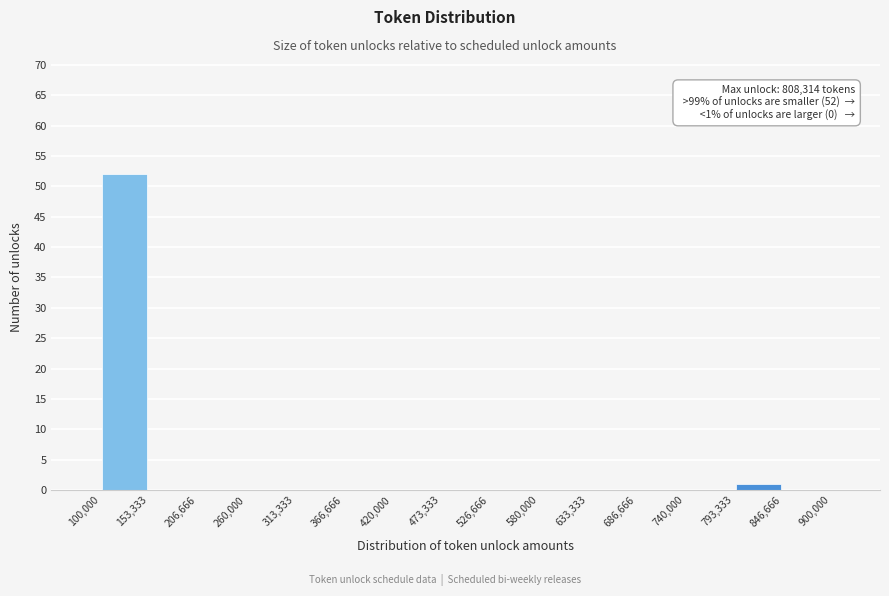

Over which range of the x-axis is the bar tallest?

100,000 to 153,333